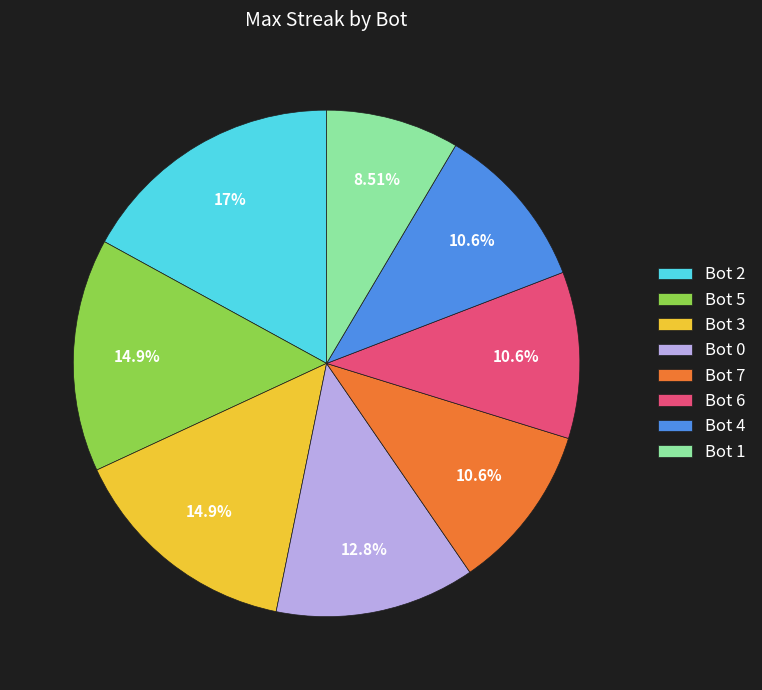

Does Bot 3 represent more than half of the total?

No